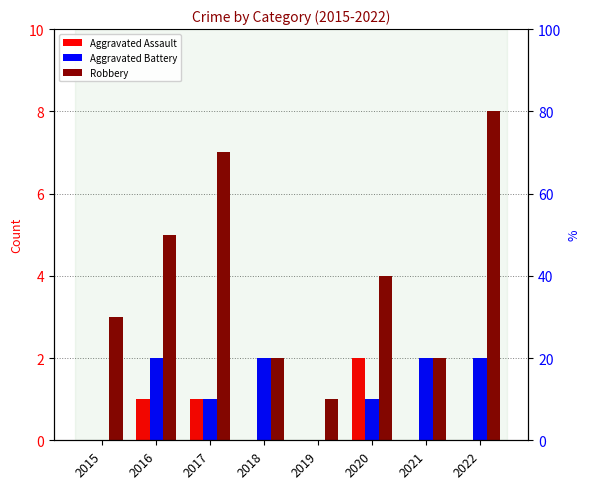

What is the sum of all Aggravated Battery values?

10